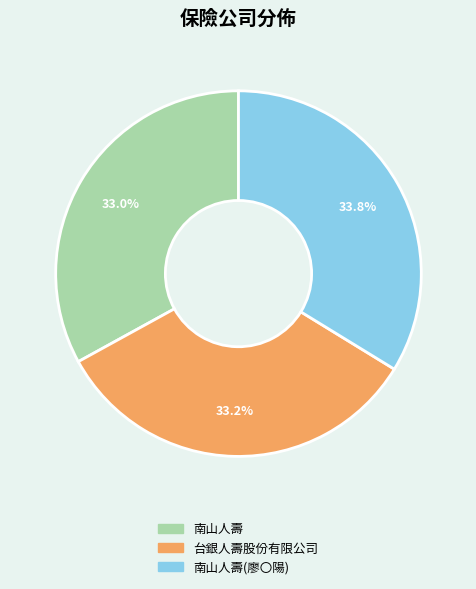

Is there a majority slice in this chart?

No